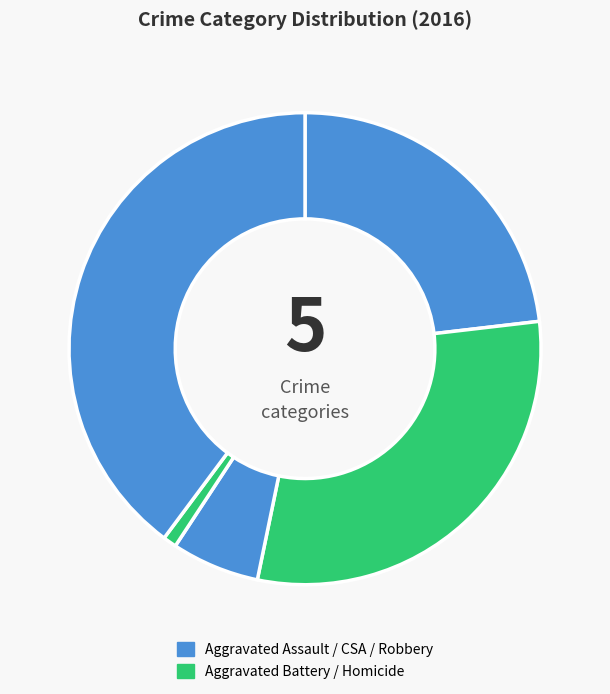

Is there any slice that represents more than half of the pie?

No